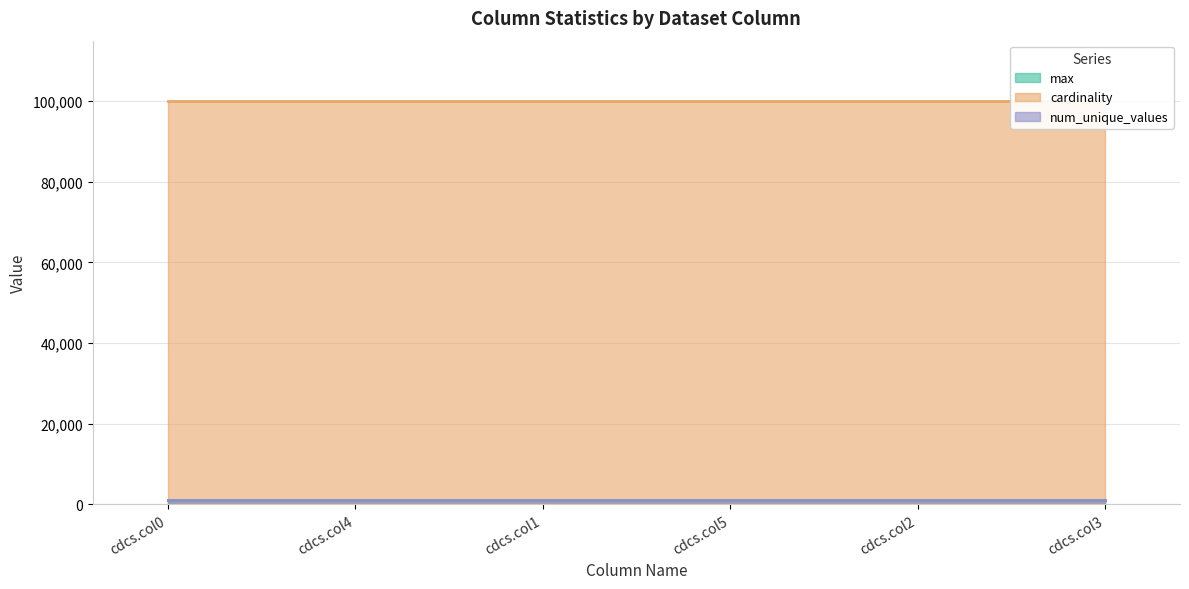

Reading left to right, what are all the values shown in this chart?

max: 999	999	999	999	999	999
cardinality: 100000	100000	100000	100000	100000	100000
num_unique_values: 1000	1000	1000	1000	1000	1000